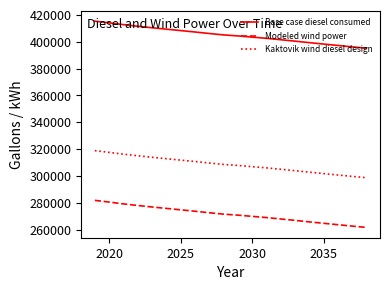

Rank the series by their maximum value, from highest to lowest.

Base case diesel consumed, Kaktovik wind diesel design, Modeled wind power